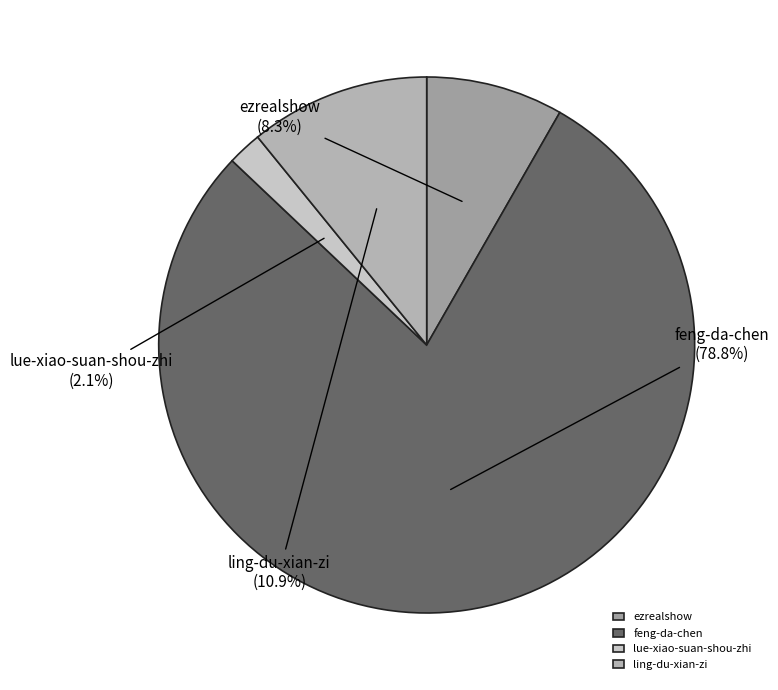

Does ling-du-xian-zi account for over 50% of the chart?

No